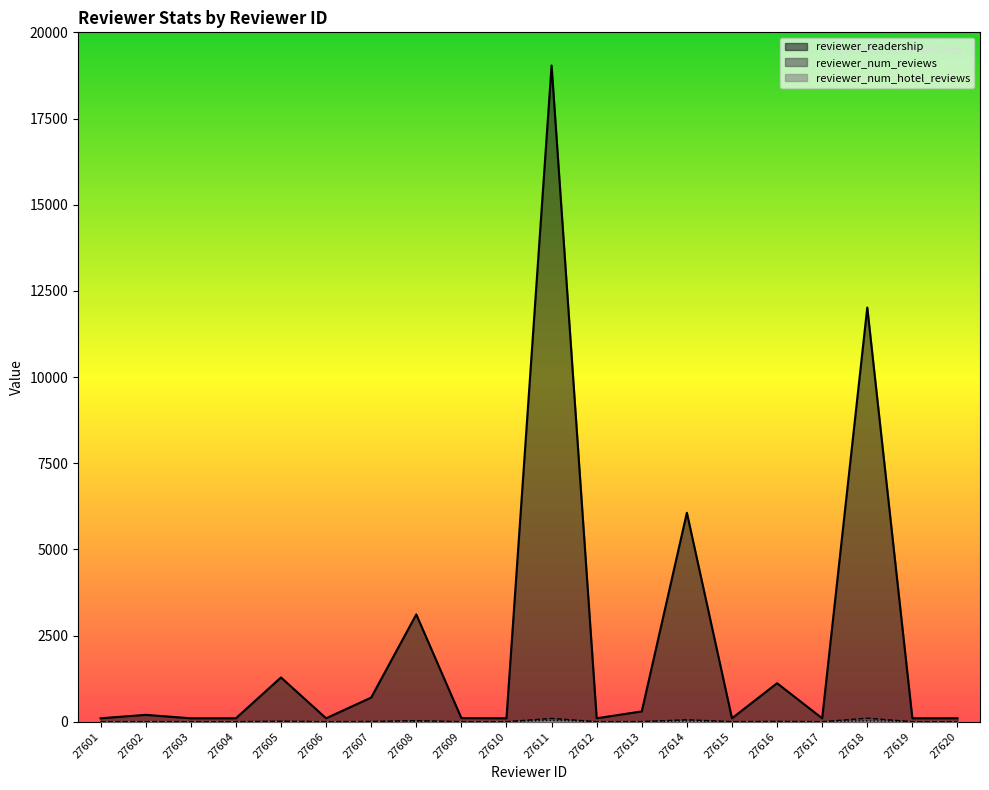

True or false: reviewer_readership and reviewer_num_reviews intersect in this chart.

False